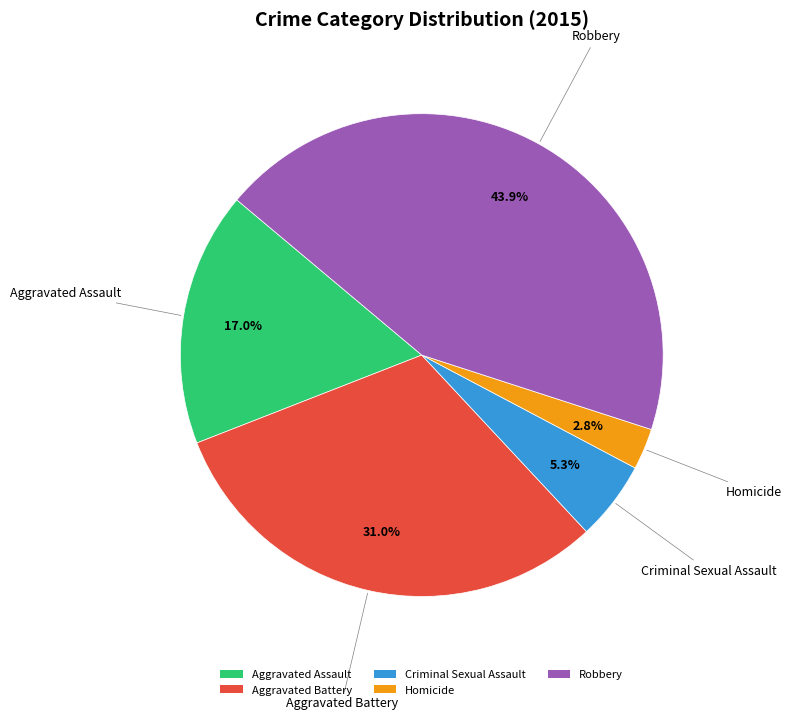

True or false: Robbery accounts for 49% of the total.

False